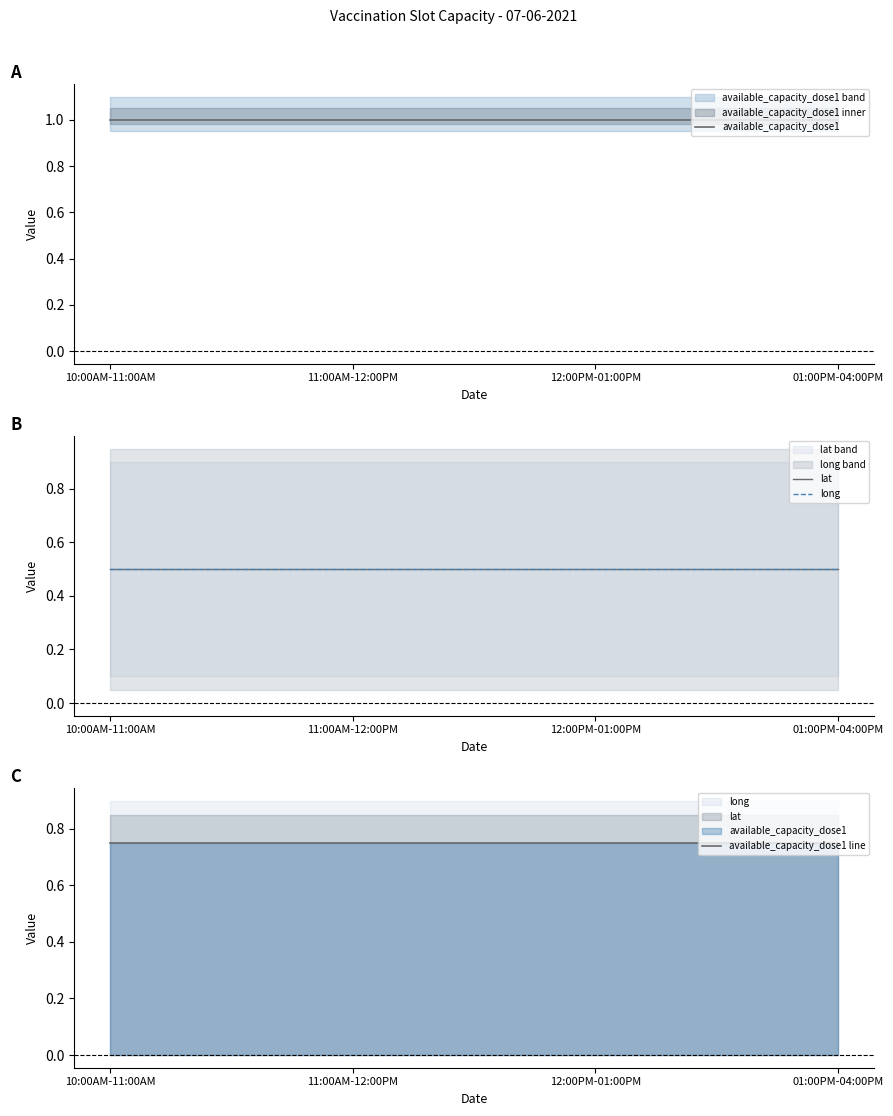

What is the value of the lat point at the 3rd from the left?

0.5